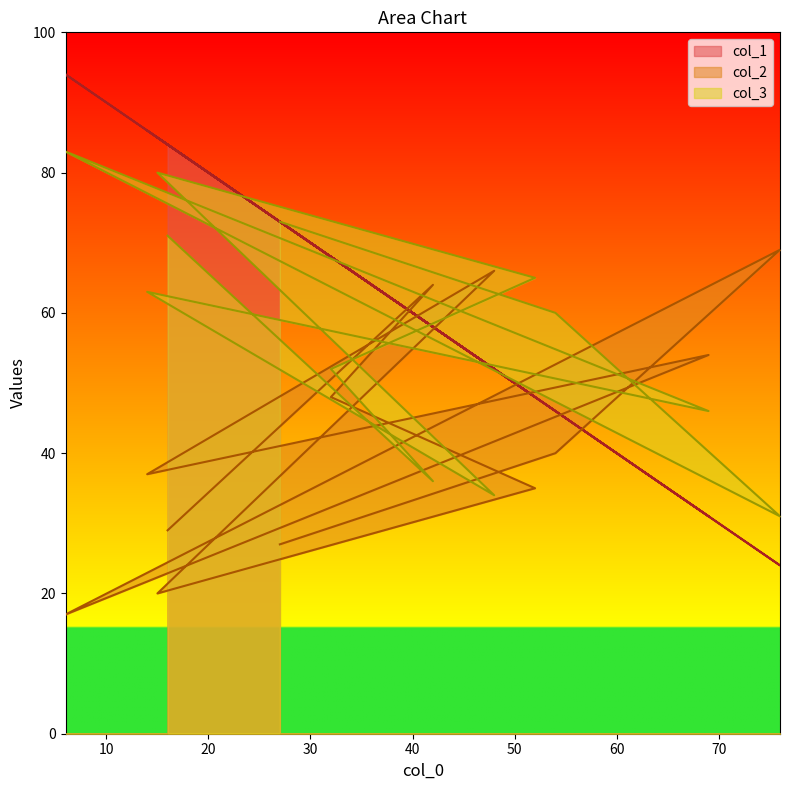

List the series in order of their peak value, highest first.

col_1, col_3, col_2